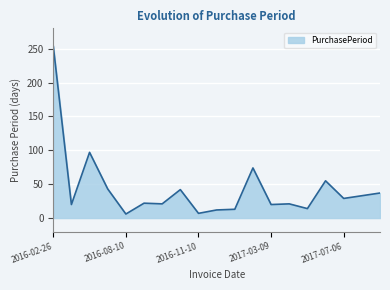

What is the smallest value displayed?

6